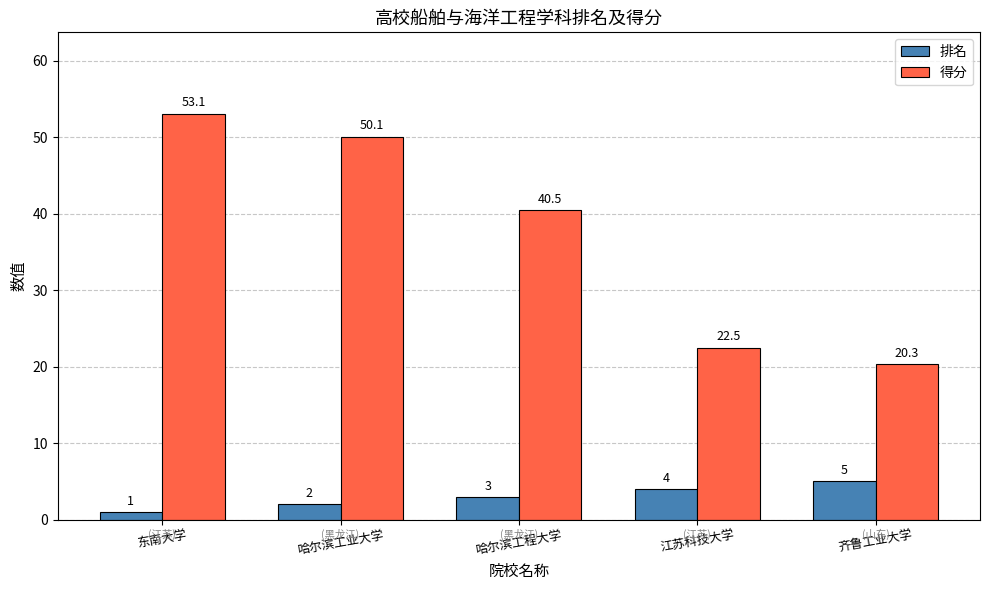

Reading left to right, what are all the values shown in this chart?

排名: 东南大学=1.0	哈尔滨工业大学=2.0	哈尔滨工程大学=3.0	江苏科技大学=4.0	齐鲁工业大学=5.0
得分: 东南大学=53.1	哈尔滨工业大学=50.1	哈尔滨工程大学=40.5	江苏科技大学=22.5	齐鲁工业大学=20.3